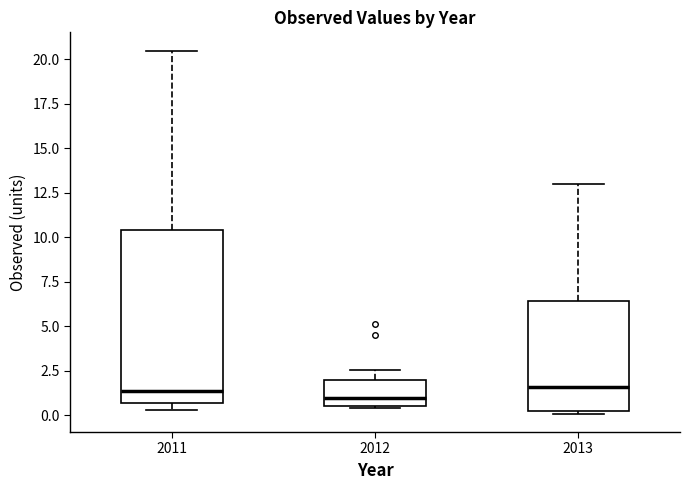

Reading left to right, transcribe this box plot: for each box, give where its median line is, the range the box spans, and where its two whiskers end, as read against the y-axis. The values are not printed on the chart, so give them approximately, as read against the axis.

2011: median 1.5, box 0.5 to 10.5, whiskers 0.5 (just below the box's lower edge) to 20.5
2012: median 1.0, box 0.5 to 2.0, whiskers 0.5 to 2.5
2013: median 1.5, box 0.0 to 6.5, whiskers 0.0 (just below the box's lower edge) to 13.0